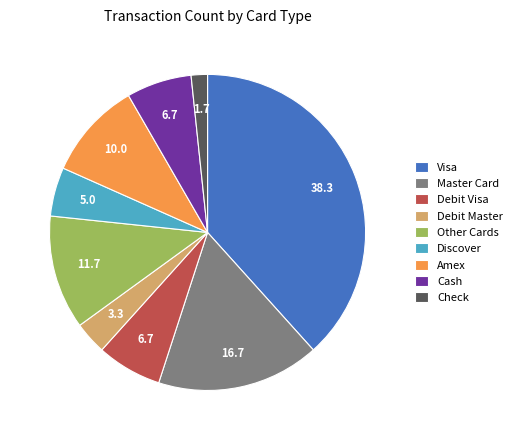

Count the number of slices in the pie.

9